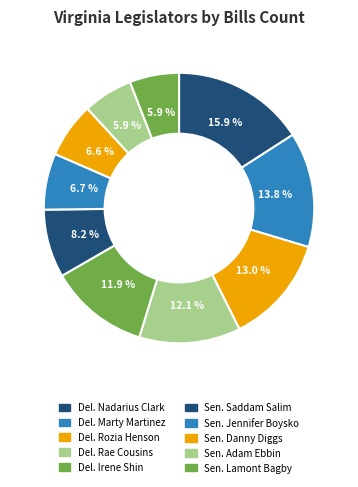

To the nearest percent, what is the combined percentage of Del. Irene Shin and Del. Rozia Henson?

25%